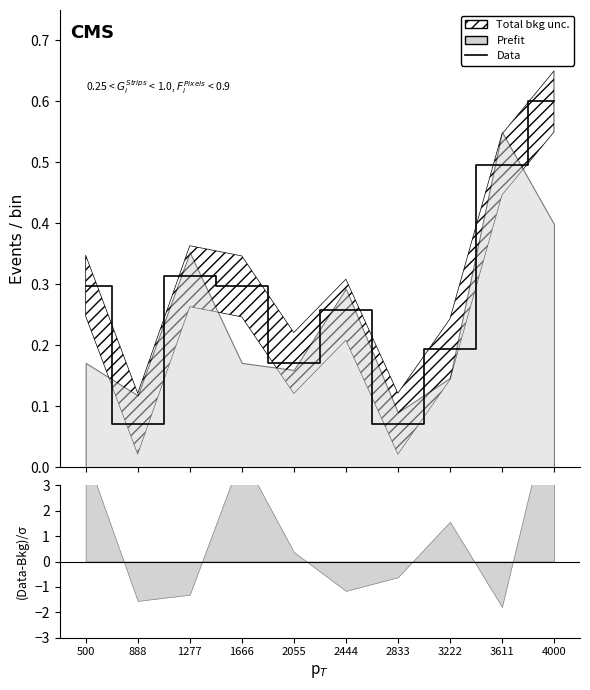

Which label corresponds to the smallest value in the chart?

888